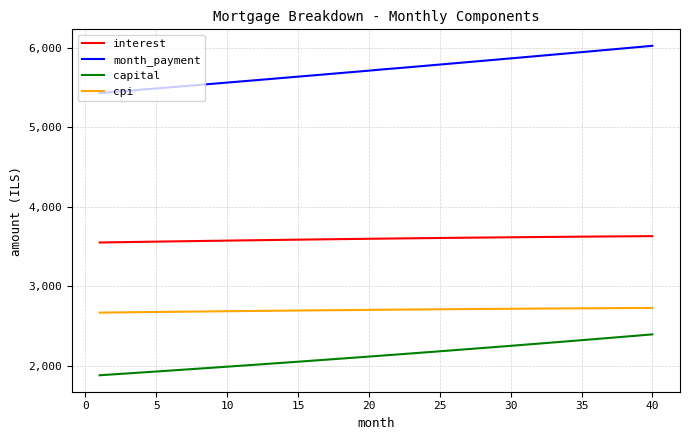

What is the difference between the maximum and minimum values in the month_payment series?

594.5